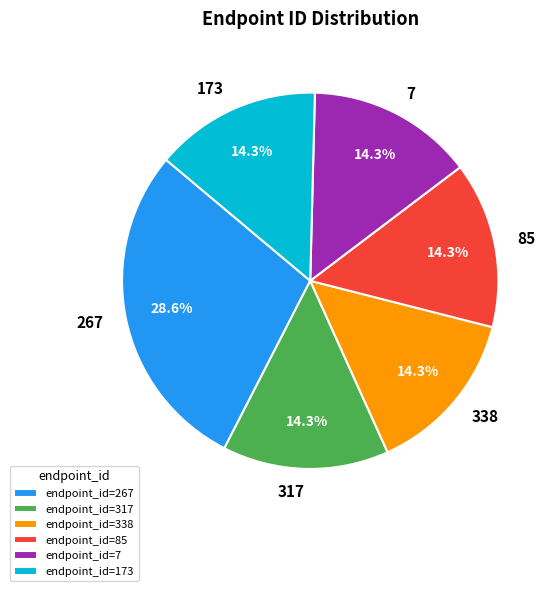

Combined, do 173 and 85 account for over 50%?

No